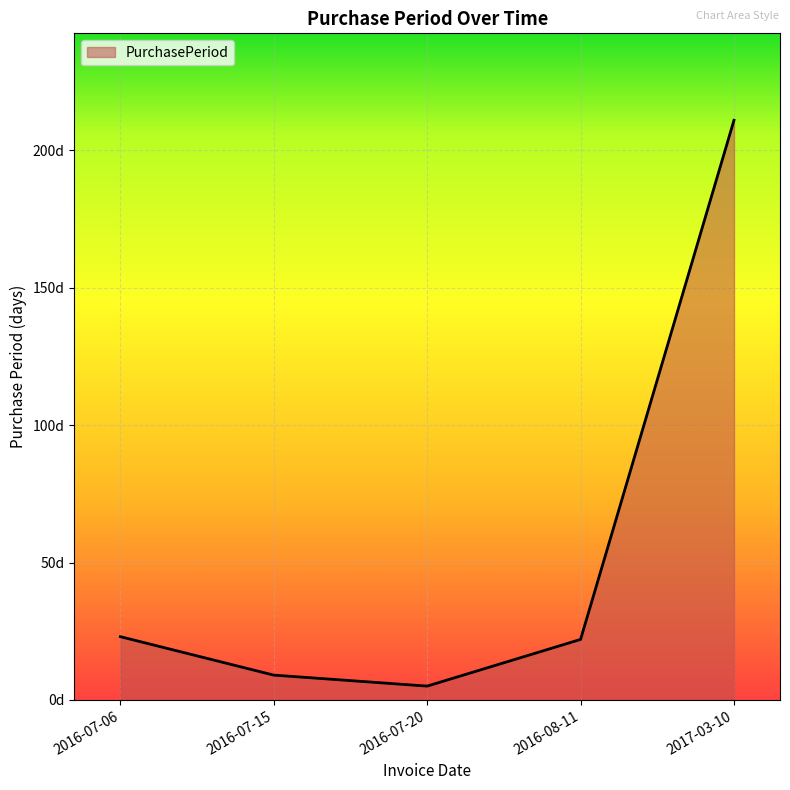

Does the chart have visible grid lines?

Yes